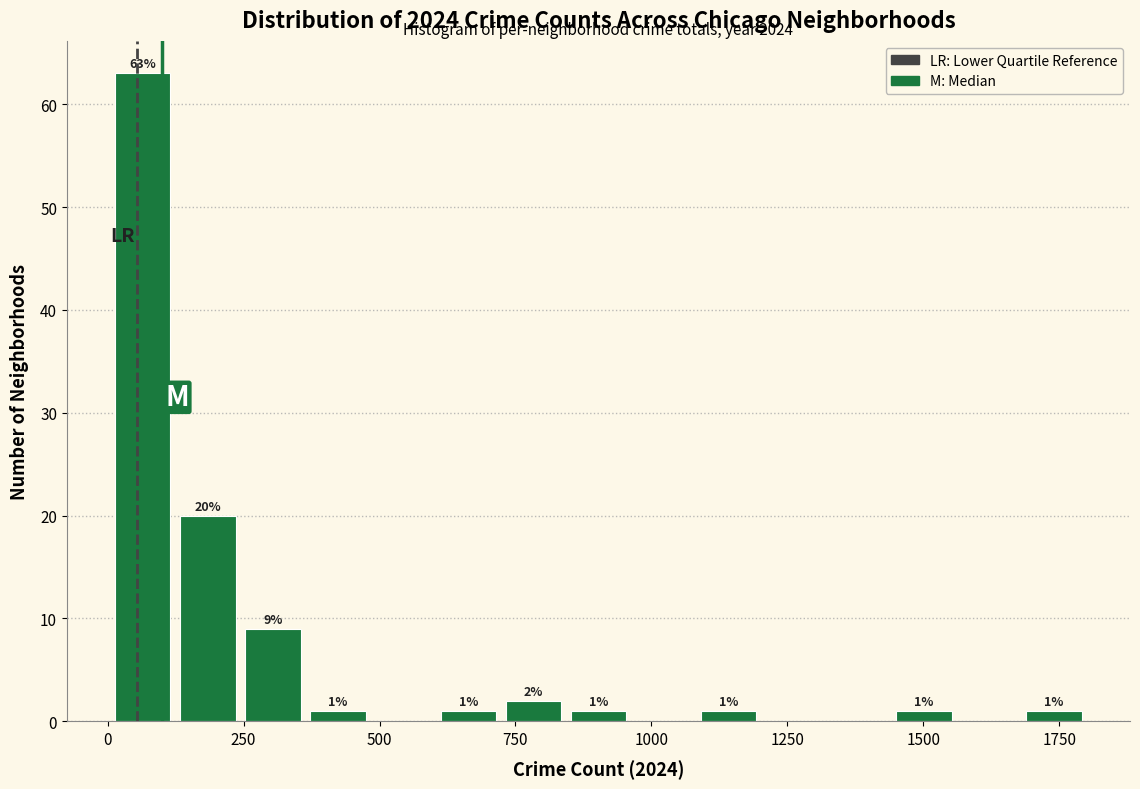

Around what value on the x-axis is the tallest bar? Give the approximate position of its centre, as read against the axis.

50